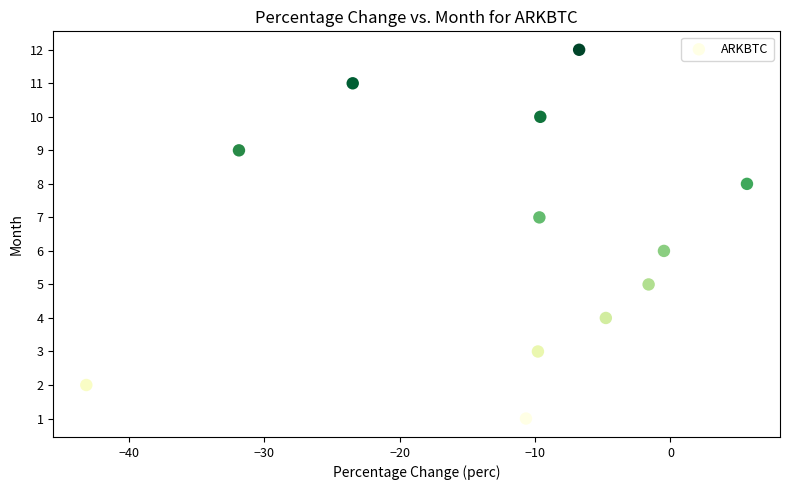

What is the range of Y values (max minus min)?

11